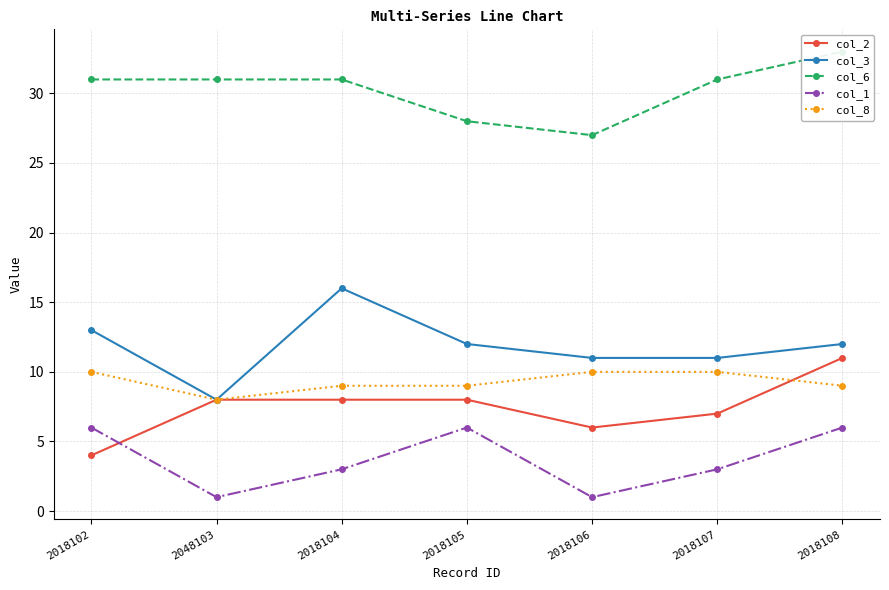

List the series in order of their peak value, lowest first.

col_1, col_8, col_2, col_3, col_6